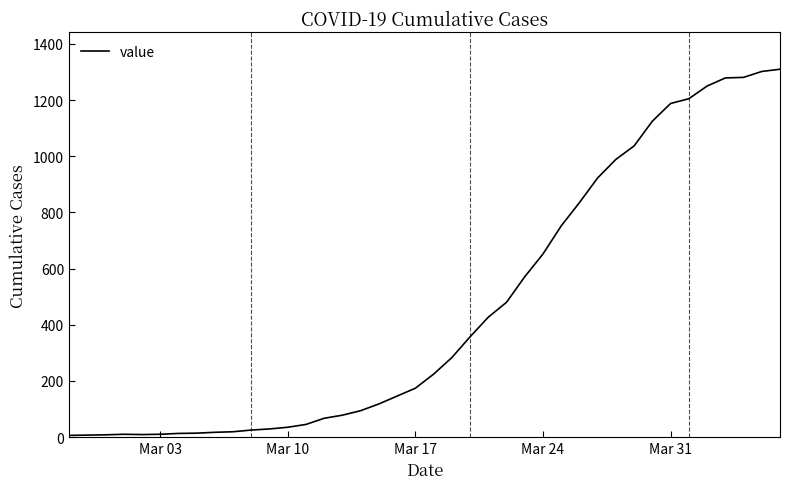

Does the chart display data point markers on the line(s)?

No